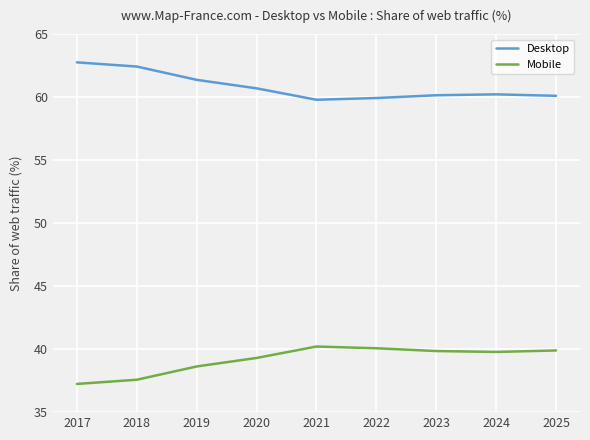

Does the chart display data point markers on the line(s)?

No